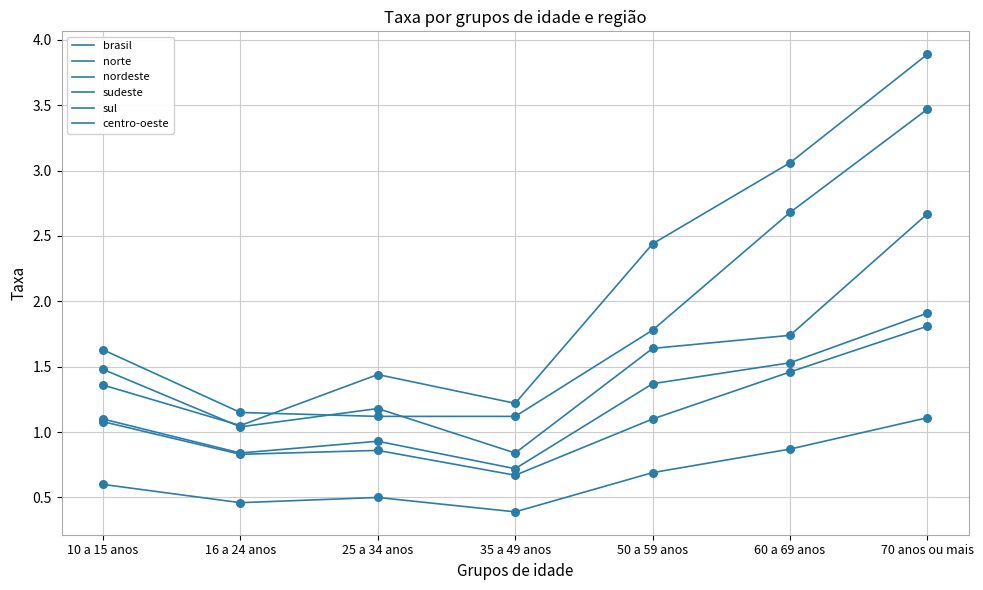

Is this an area chart (filled region under the line)?

No